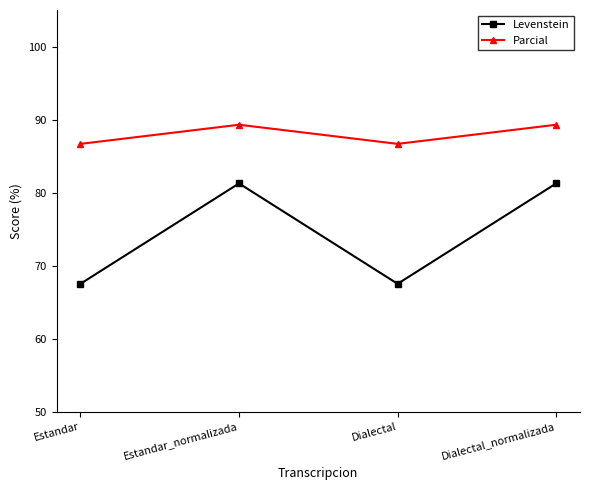

At which label does Parcial first exceed 89?

Estandar_normalizada